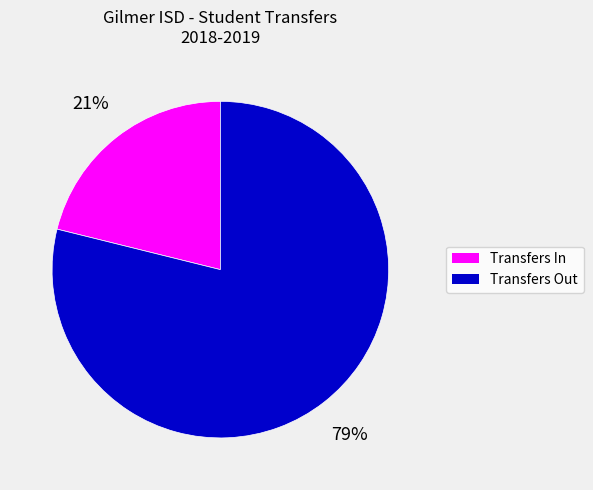

Rank the categories by value from lowest to highest.

Transfers In, Transfers Out